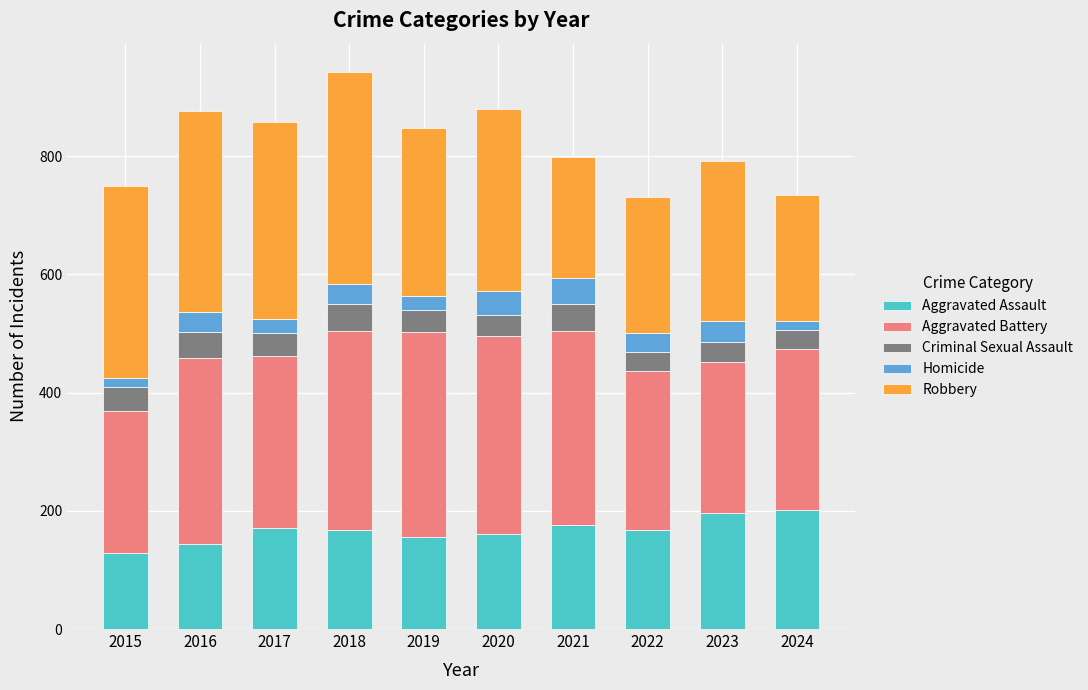

True or false: Aggravated Assault has a value of 87 at 2021.

False